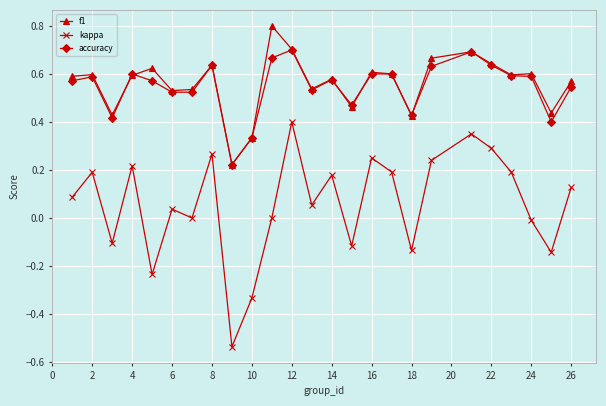

Which series has the largest total across all categories?

f1